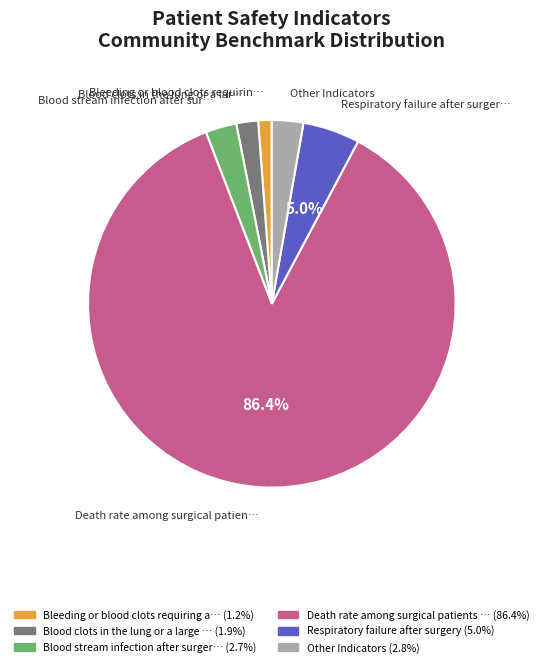

Is there a majority slice in this chart?

Yes